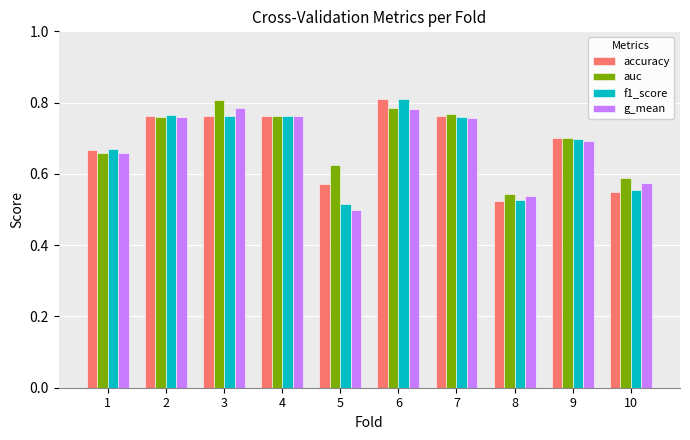

What is the difference between the accuracy values at 8 and 4?

0.2